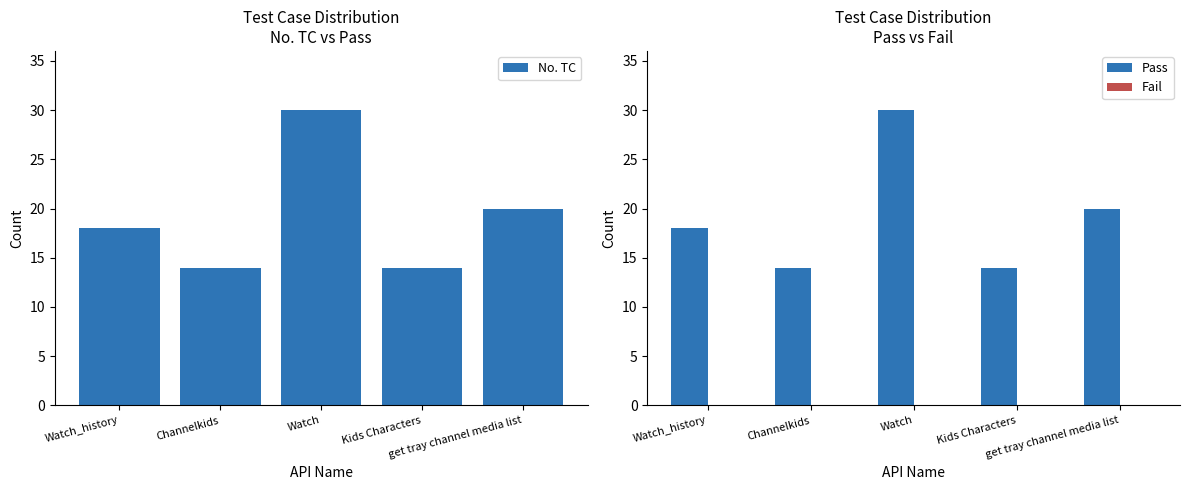

What position from the right is get tray channel media list?

1